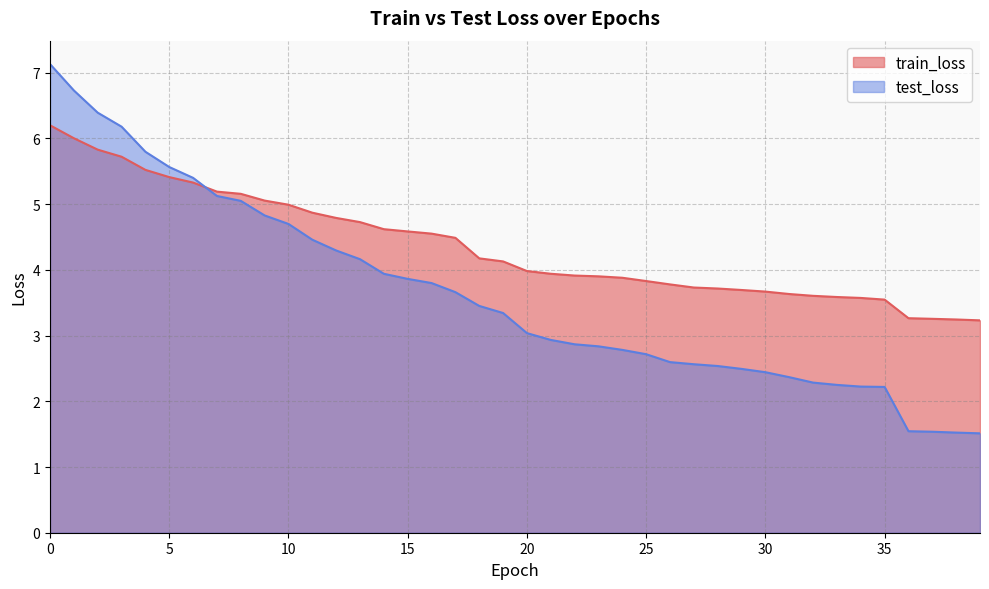

Which series has the largest total across all categories?

train_loss